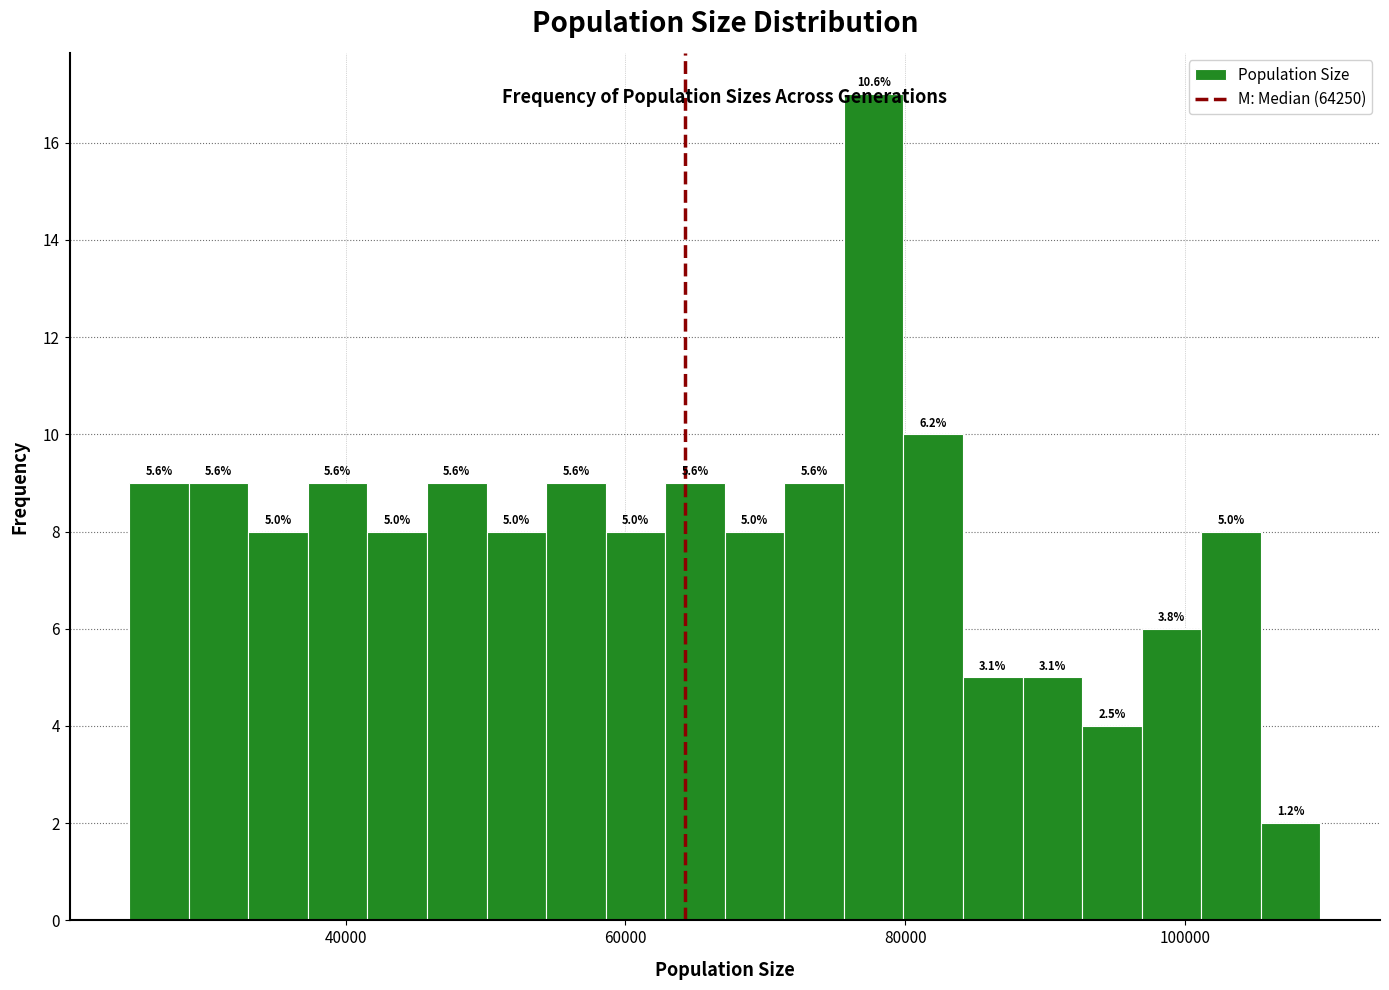

Around what value on the x-axis is the tallest bar? Give the approximate position of its centre, as read against the axis.

78000